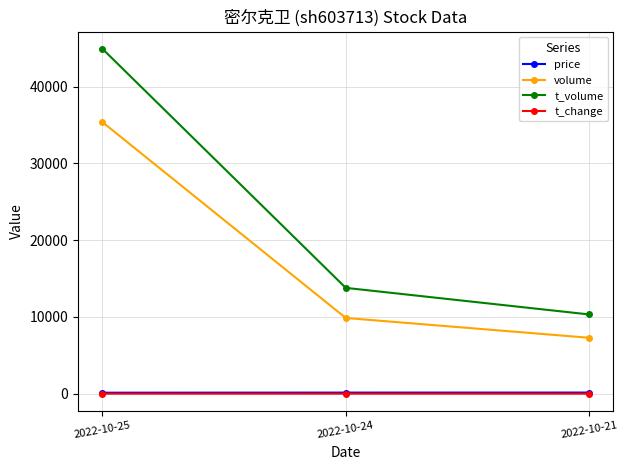

What is the value of the t_change point at the 3rd from the left?

0.5